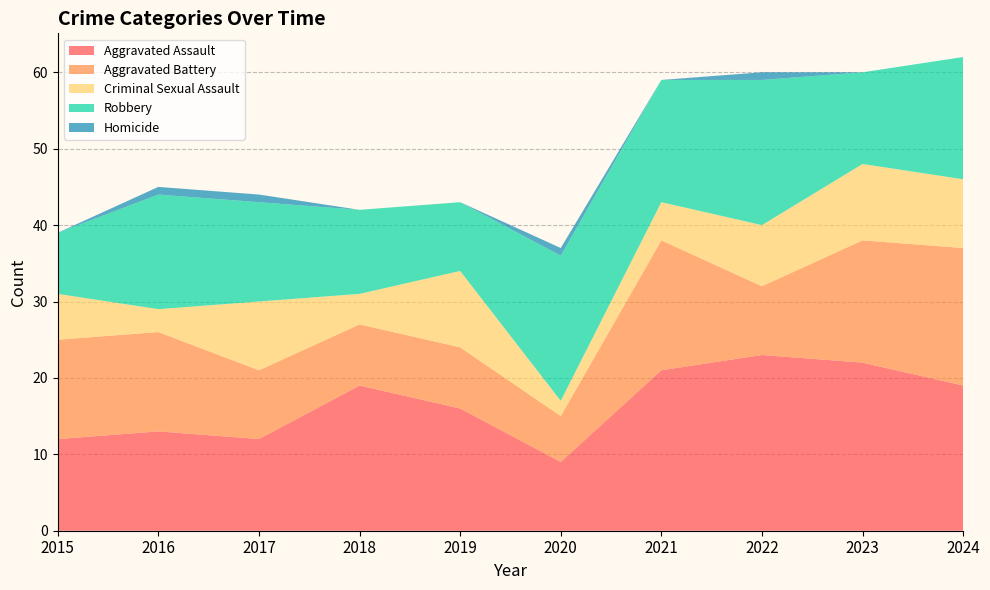

Reading right to left, list all the values displayed in this chart.

Aggravated Assault: 19	22	23	21	9	16	19	12	13	12
Aggravated Battery: 18	16	9	17	6	8	8	9	13	13
Criminal Sexual Assault: 9	10	8	5	2	10	4	9	3	6
Robbery: 16	12	19	16	19	9	11	13	15	8
Homicide: 0	0	1	0	1	0	0	1	1	0